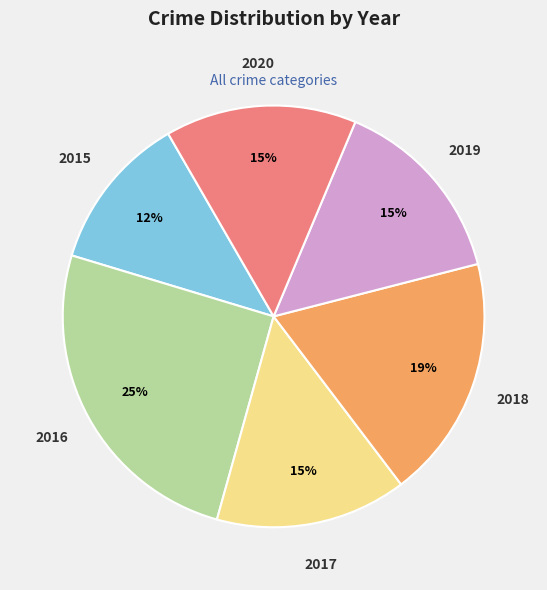

Between 2015 and 2018, which is larger?

2018